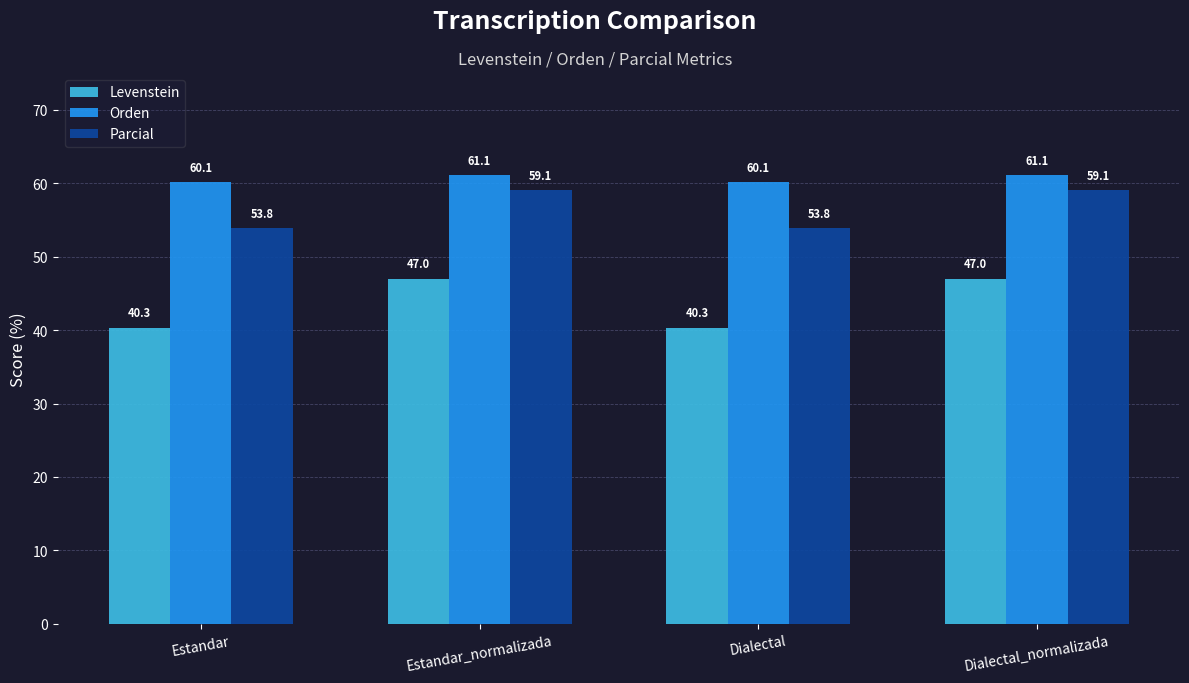

What are all the series names shown in the legend?

Levenstein, Orden, Parcial